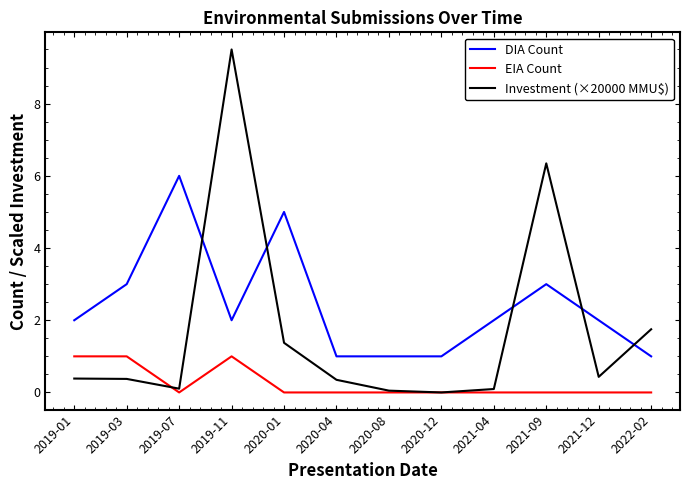

What position from the right is 2020-12?

5